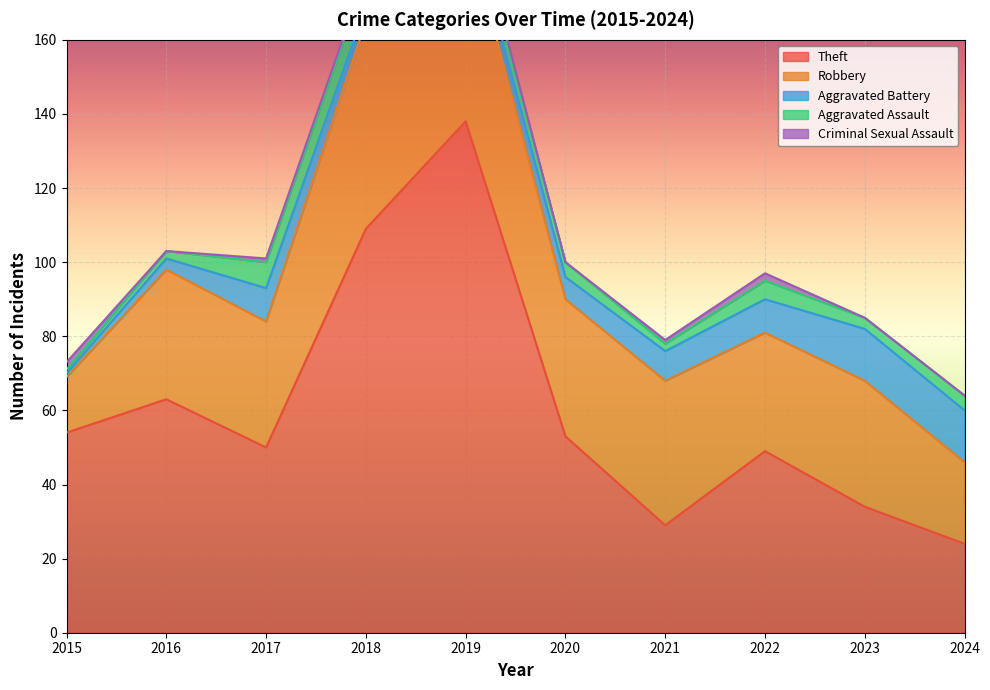

Where does the Robbery series first go above 35?

2018